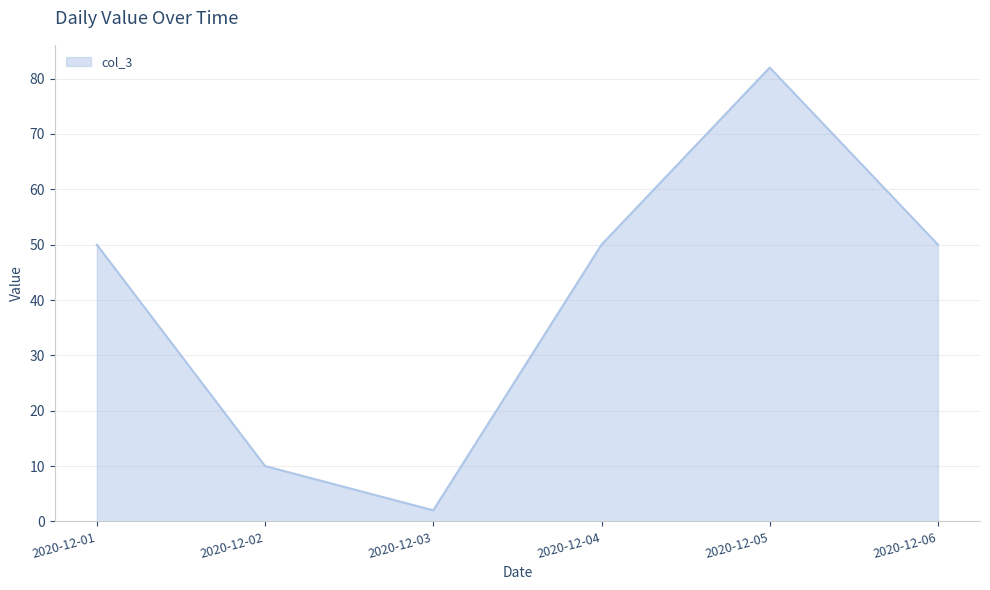

Which category has the highest value across all series?

2020-12-05